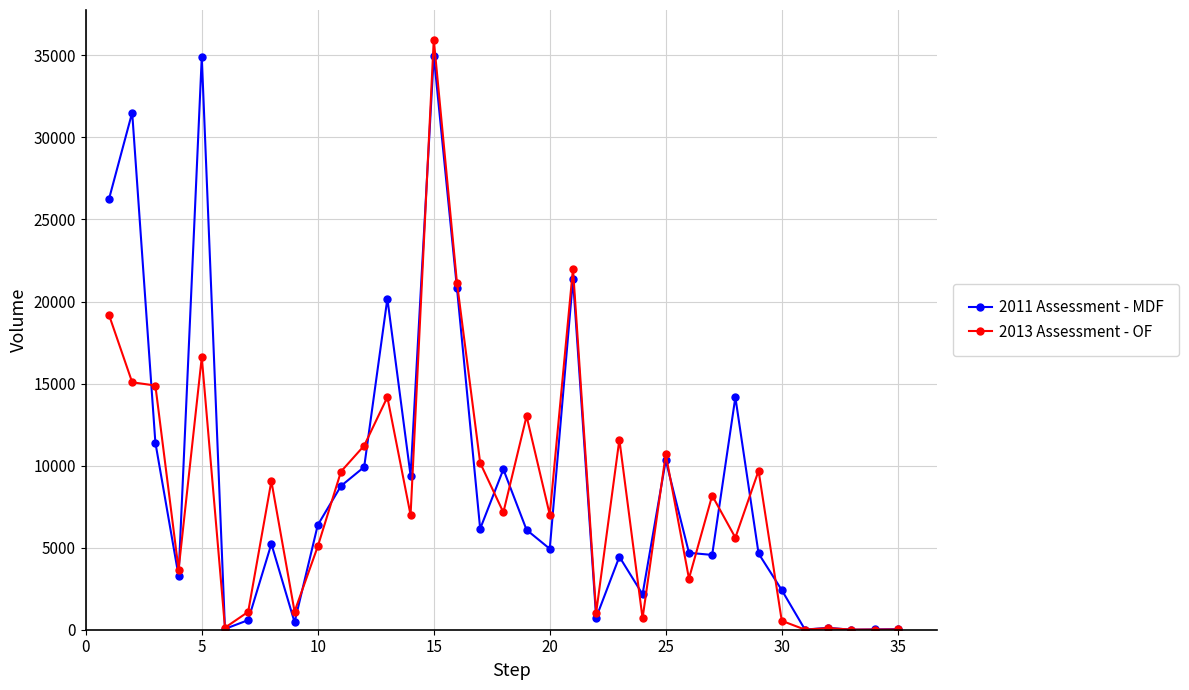

True or false: 2011 Assessment - MDF and 2013 Assessment - OF intersect in this chart.

True